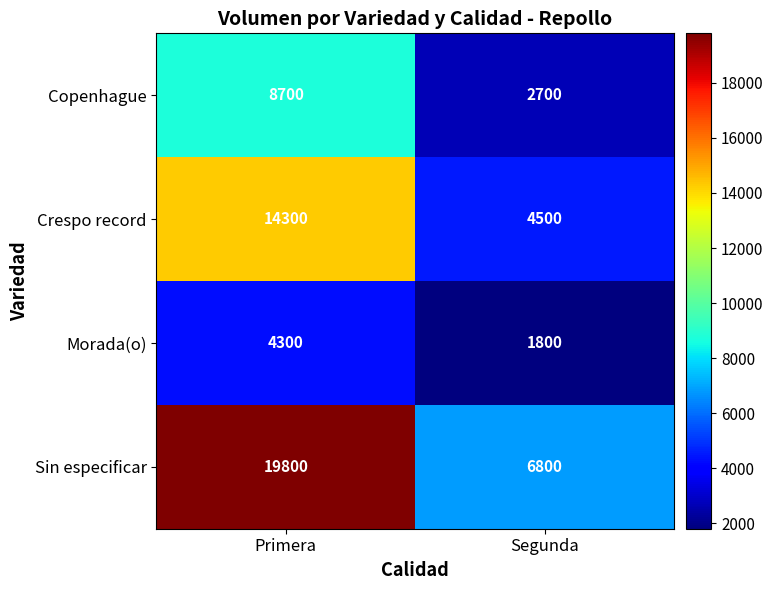

Reading right to left, extract all data points from this chart.

Copenhague: 2700	8700
Crespo record: 4500	14300
Morada(o): 1800	4300
Sin especificar: 6800	19800